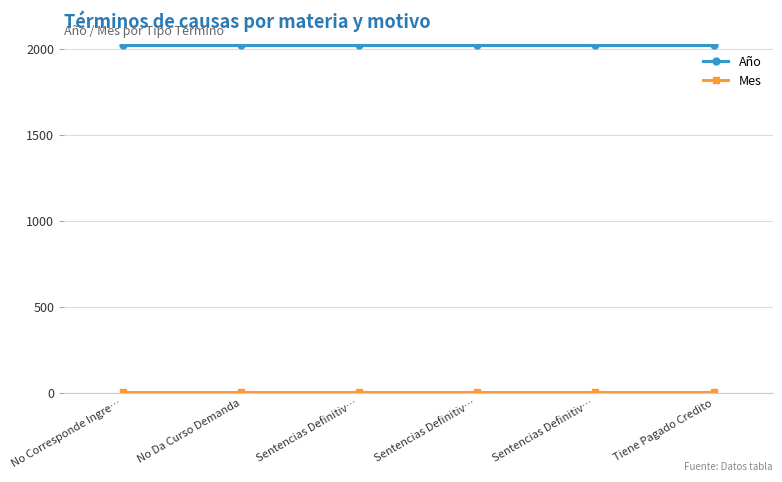

How many categories are shown in the chart?

6